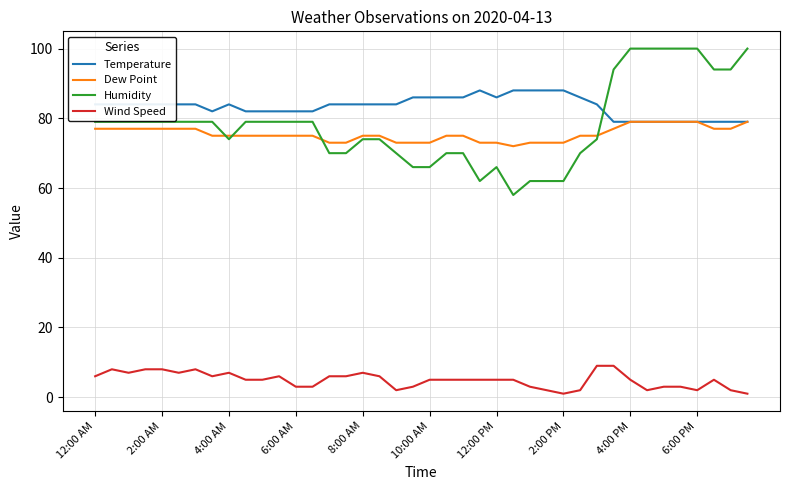

What is the sum of all Temperature values?

3335